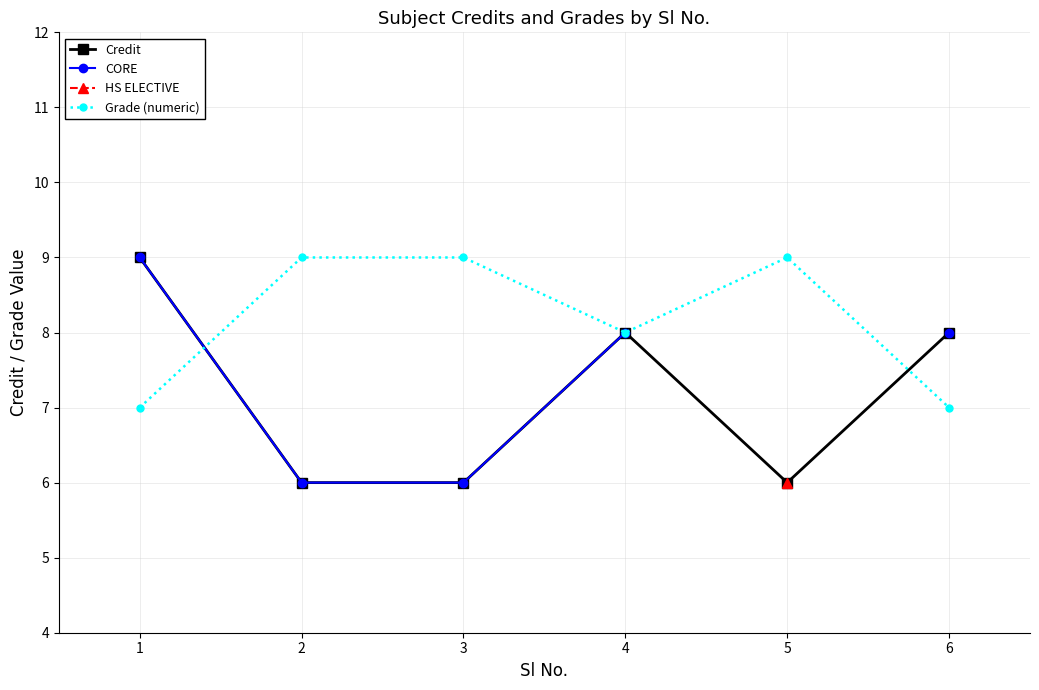

True or false: HS ELECTIVE has more than 1 interior local peaks.

False